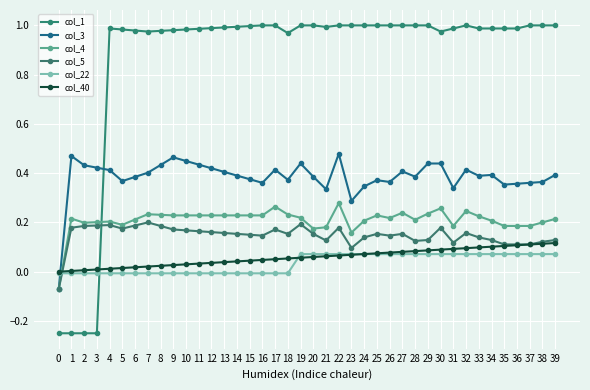

Which series has the widest spread of values?

col_1